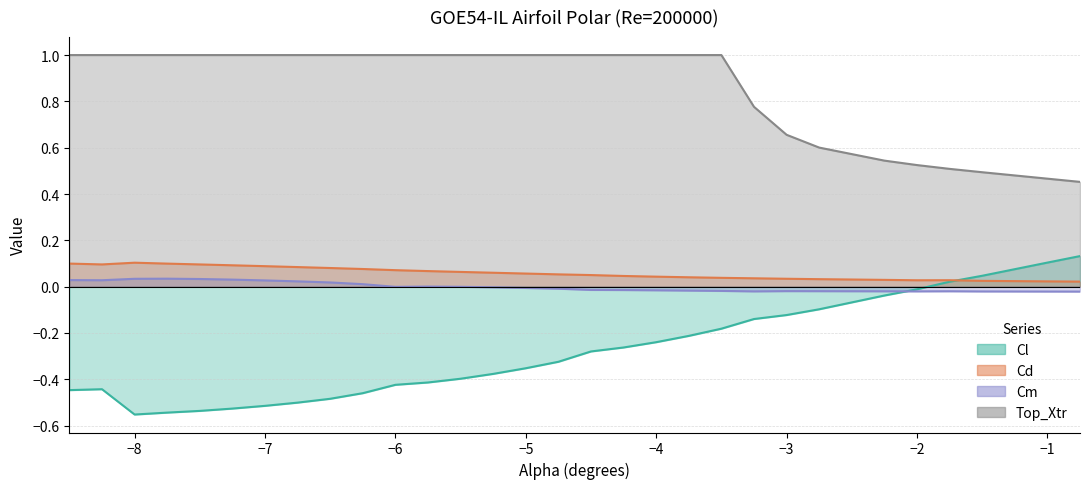

Reading right to left, transcribe all the data shown in this chart.

Cl: 0.1	0.1	0.0	0.0	-0.0	-0.0	-0.1	-0.1	-0.1	-0.2	-0.2	-0.2	-0.3	-0.3	-0.3	-0.4	-0.4	-0.4	-0.4	-0.4	-0.5	-0.5	-0.5	-0.5	-0.5	-0.5	-0.5	-0.6	-0.4	-0.4
Cd: 0.0	0.0	0.0	0.0	0.0	0.0	0.0	0.0	0.0	0.0	0.0	0.0	0.0	0.1	0.1	0.1	0.1	0.1	0.1	0.1	0.1	0.1	0.1	0.1	0.1	0.1	0.1	0.1	0.1	0.1
Cm: -0.0	-0.0	-0.0	-0.0	-0.0	-0.0	-0.0	-0.0	-0.0	-0.0	-0.0	-0.0	-0.0	-0.0	-0.0	-0.0	-0.0	-0.0	0.0	-0.0	0.0	0.0	0.0	0.0	0.0	0.0	0.0	0.0	0.0	0.0
Top_Xtr: 0.5	0.5	0.5	0.5	0.5	0.5	0.6	0.7	0.8	1.0	1.0	1.0	1.0	1.0	1.0	1.0	1.0	1.0	1.0	1.0	1.0	1.0	1.0	1.0	1.0	1.0	1.0	1.0	1.0	1.0